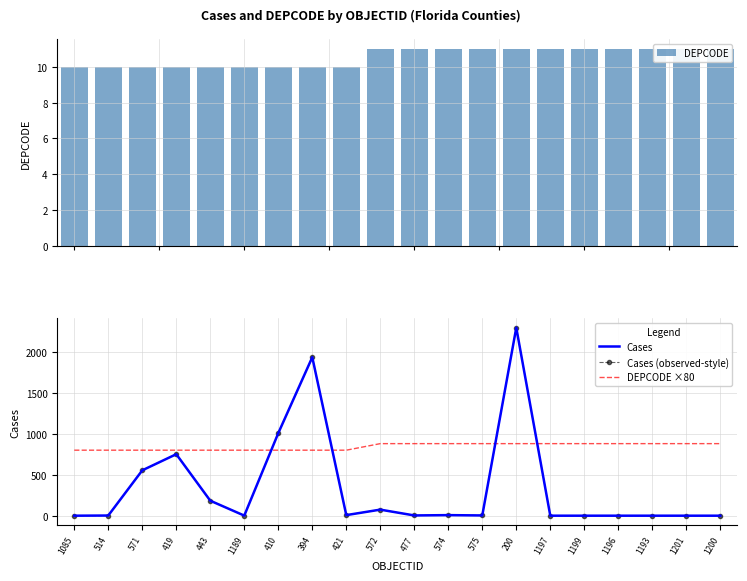

True or false: DEPCODE ×80 has a value of 1349 at 410.

False